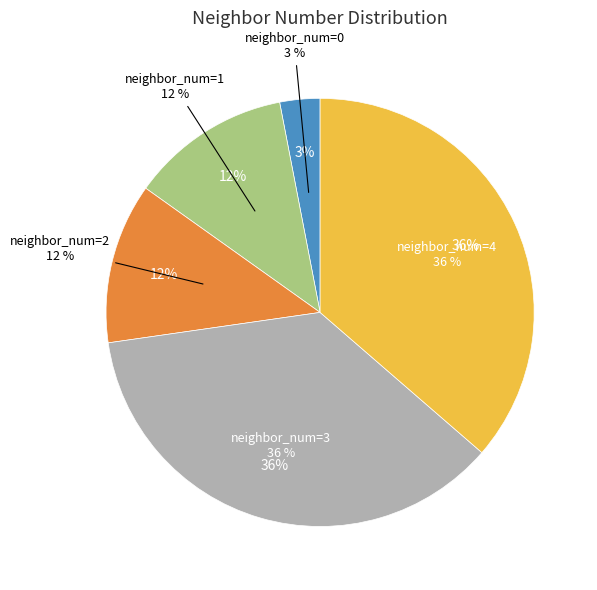

Rank the categories by value from lowest to highest.

0, 1, 2, 3, 4